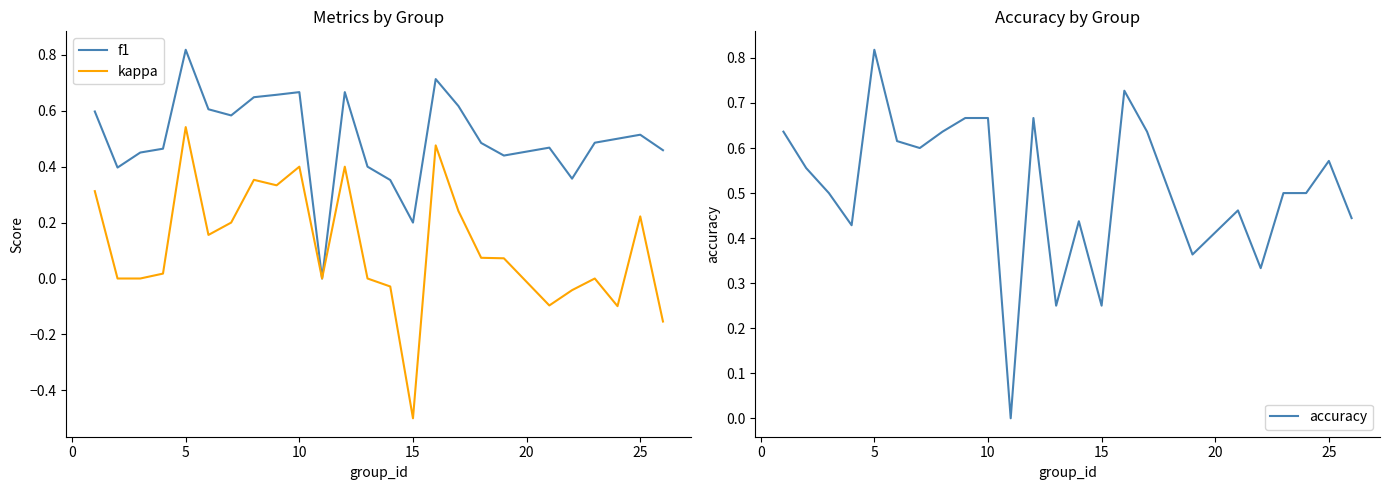

Count the accuracy values in the range 0 to 1.

25